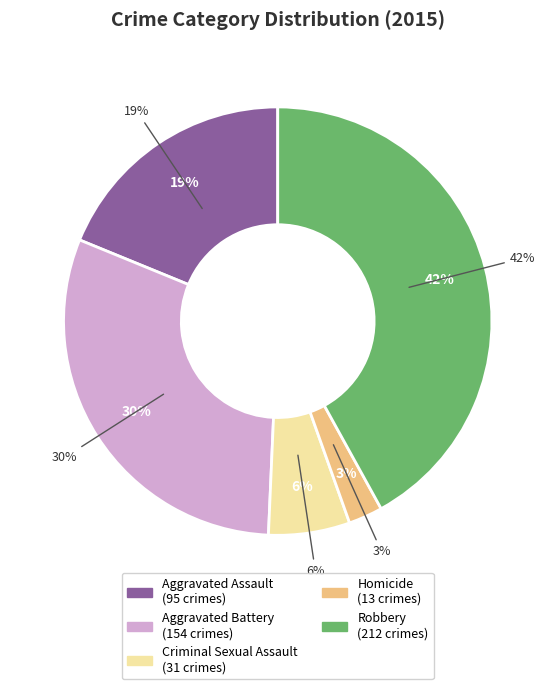

Does any single category account for the majority?

No